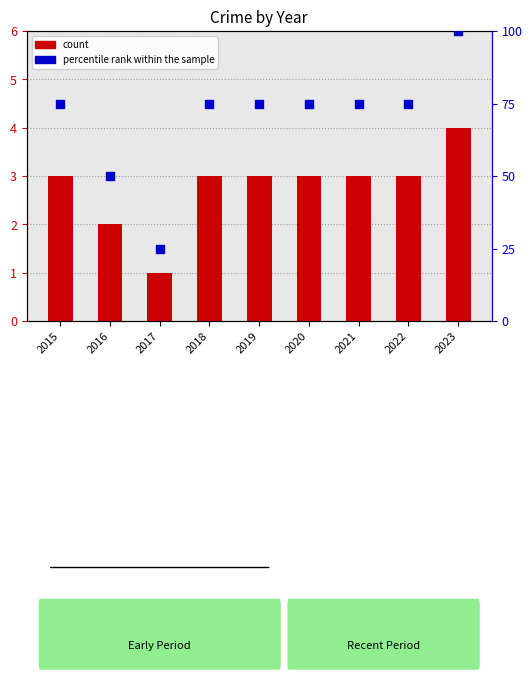

Which series has the largest total across all categories?

percentile rank within the sample